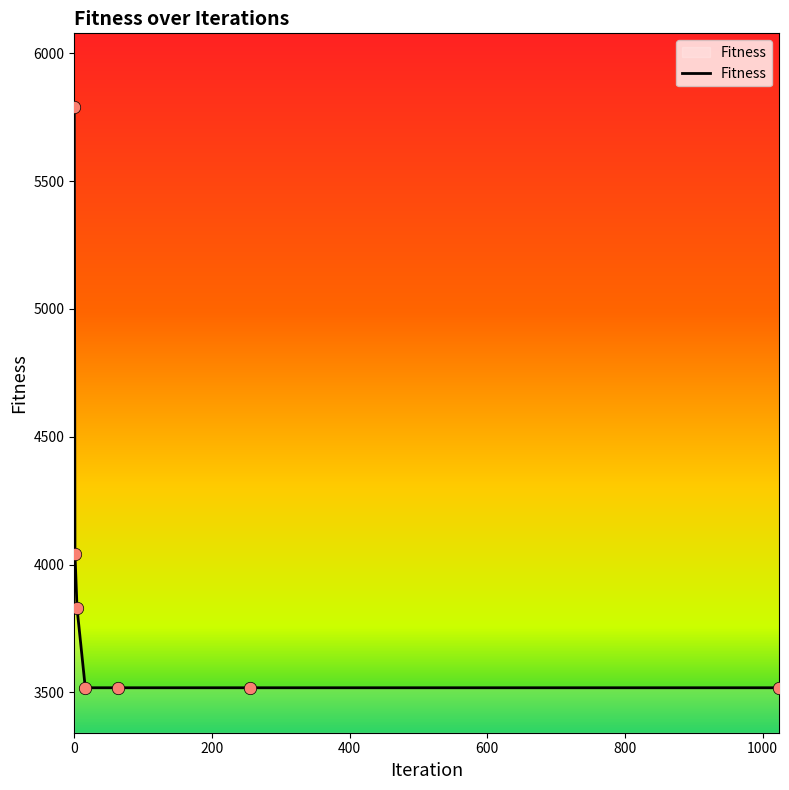

True or false: the data has more than 1 interior local peaks.

False